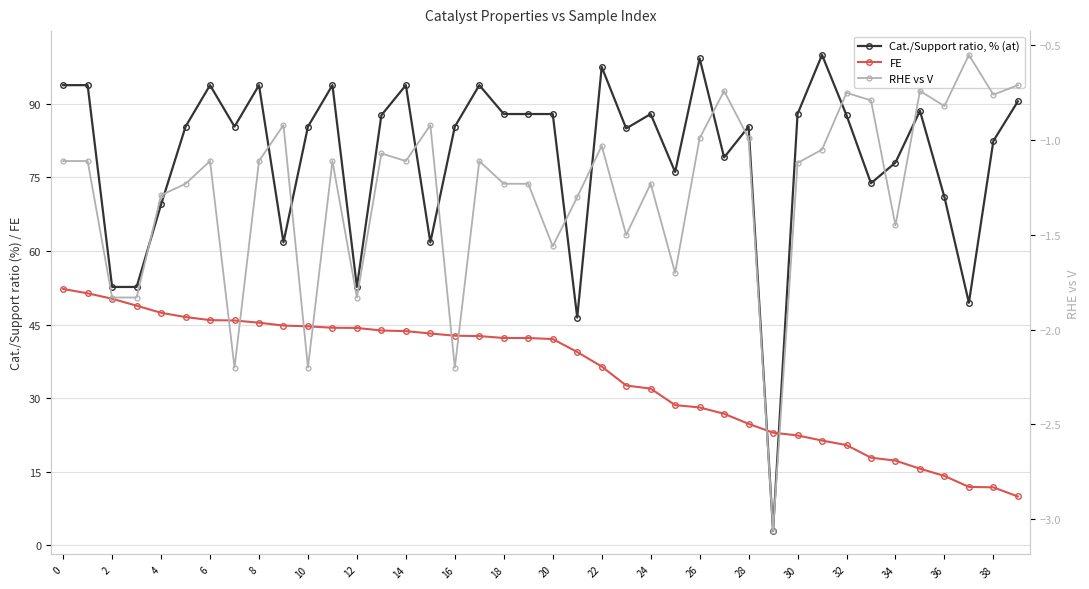

What is the difference between the maximum and minimum values in the FE series?

42.3